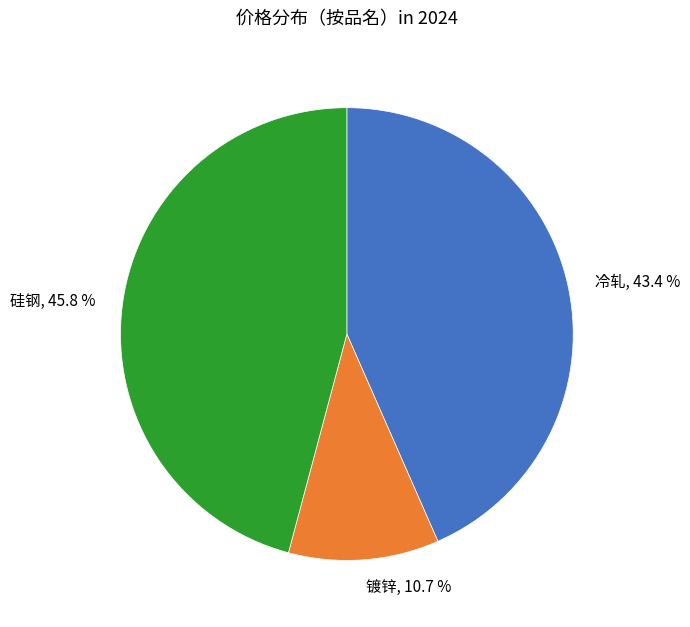

Which slice is the smallest?

镀锌, 10.7 %